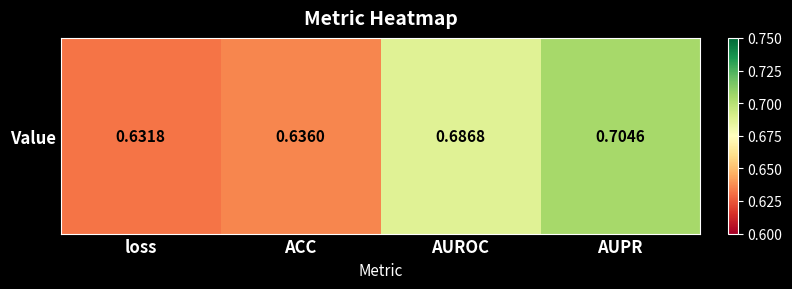

At which category does the chart reach its minimum across all series?

loss